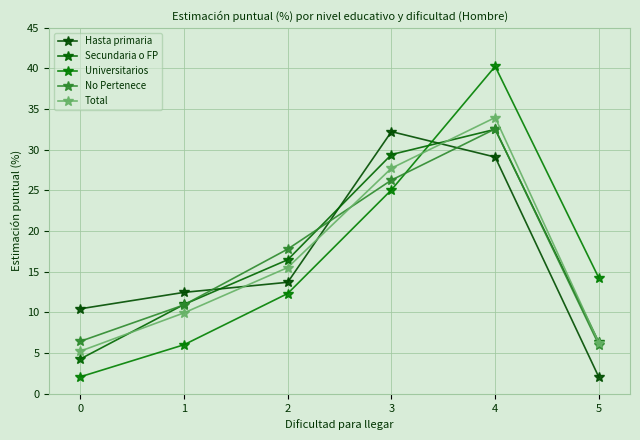

At which label does No Pertenece reach its peak?

4